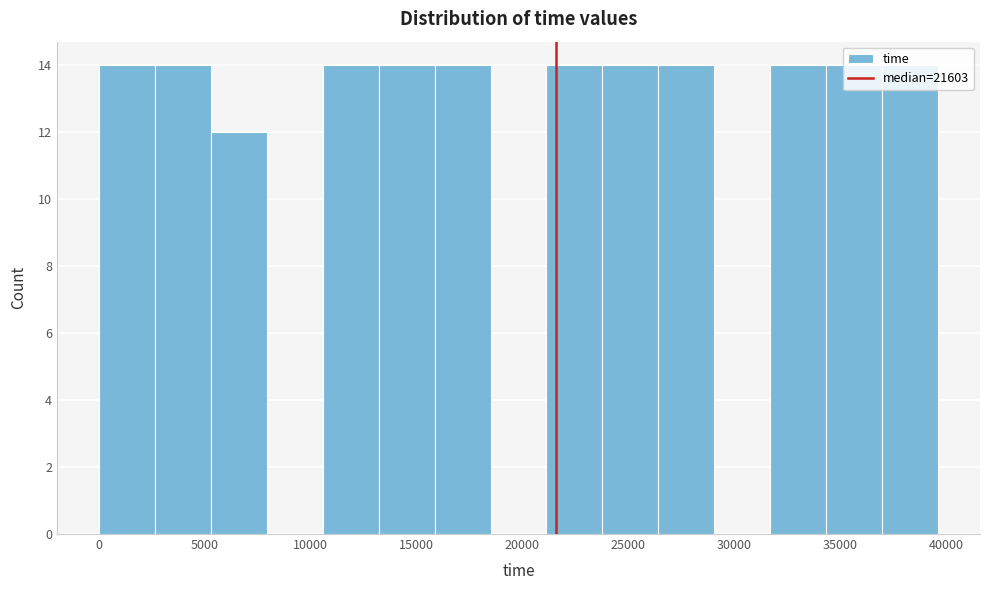

What is the height of the bar covering 10500 to 13000 on the x-axis? Neither the bar edges nor the heights are printed on the chart, so give them approximately, as read against the axes.

14